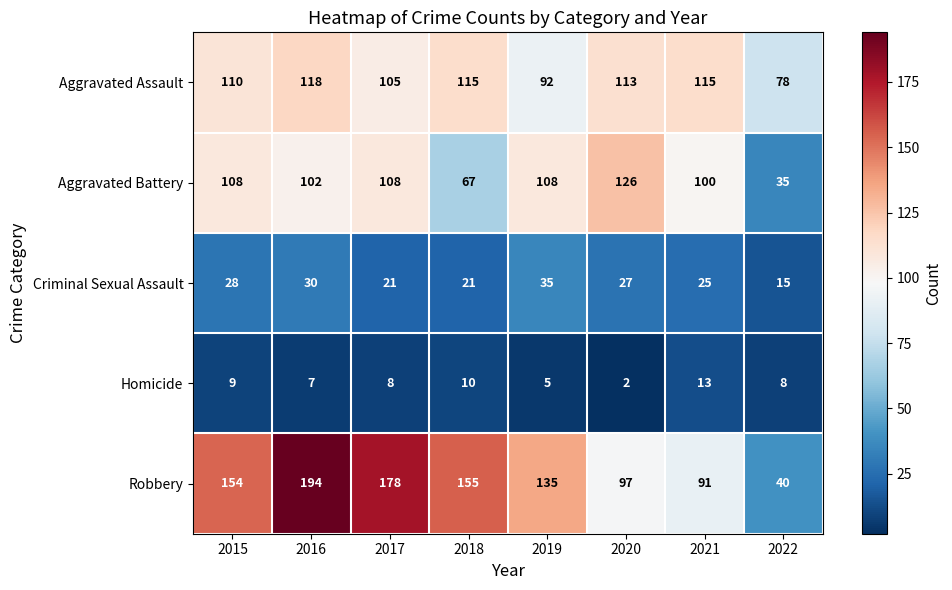

Is it true that Aggravated Assault equals 78 at 2022?

True